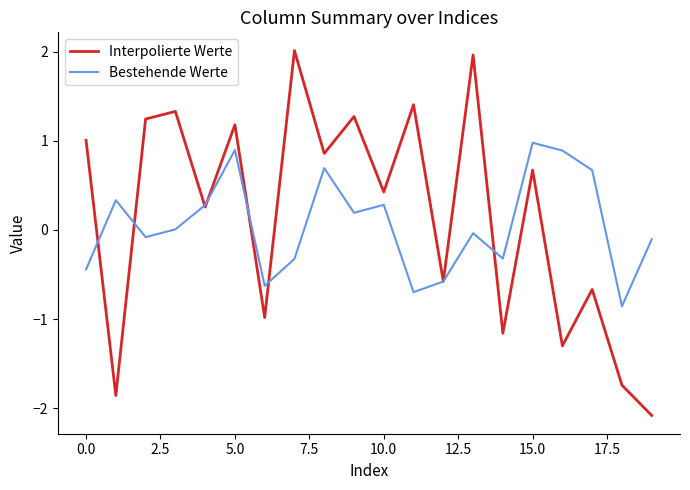

How many series are shown in this chart?

2